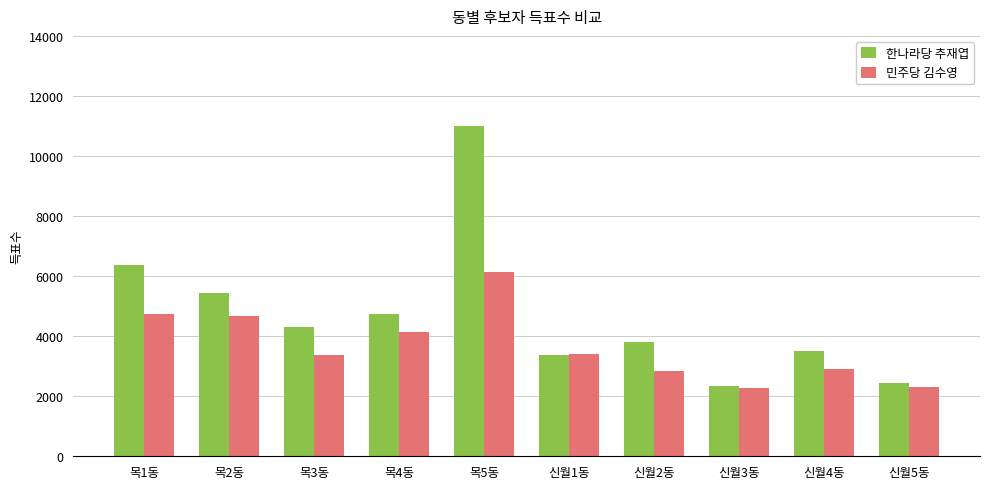

What is the difference between the second highest and second lowest values in the 민주당 김수영 series?

2439